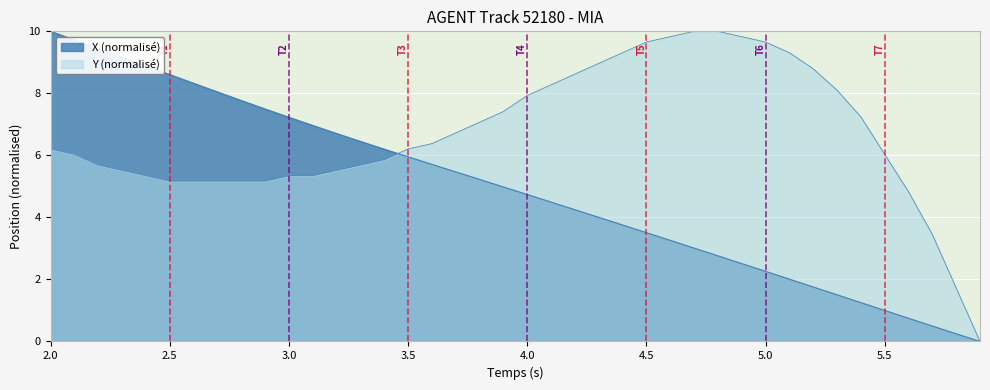

Which series has the largest range (max minus min)?

X